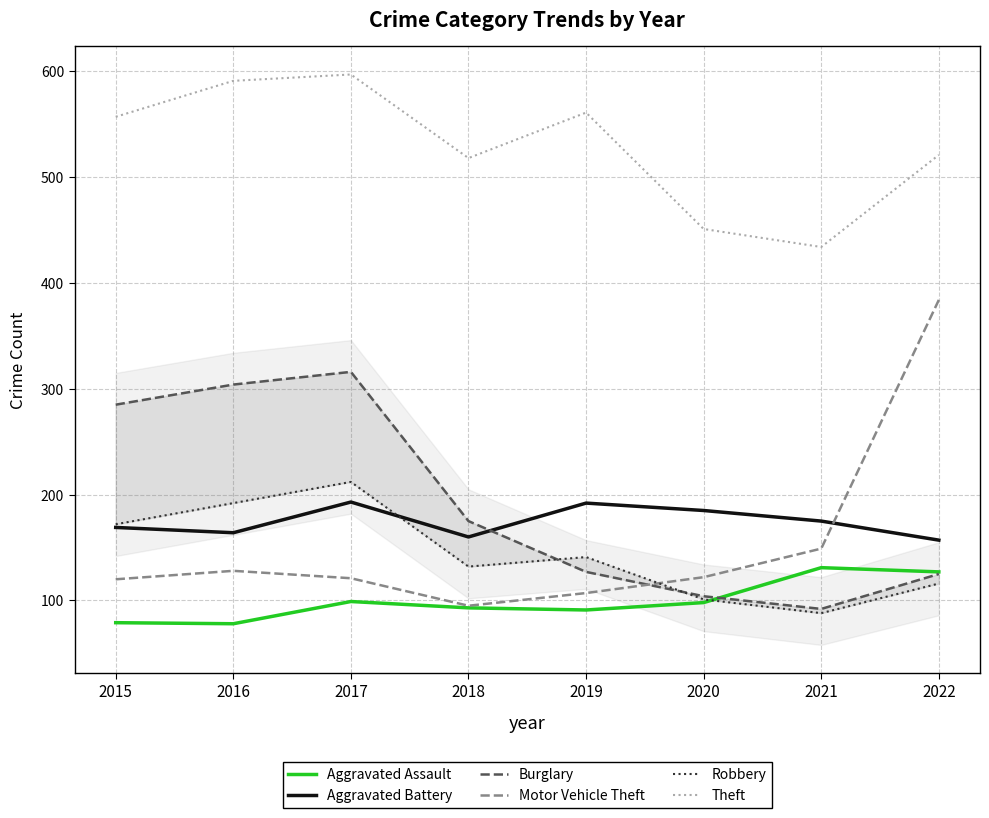

What is the value of the Burglary point at the 6th from the left?

104